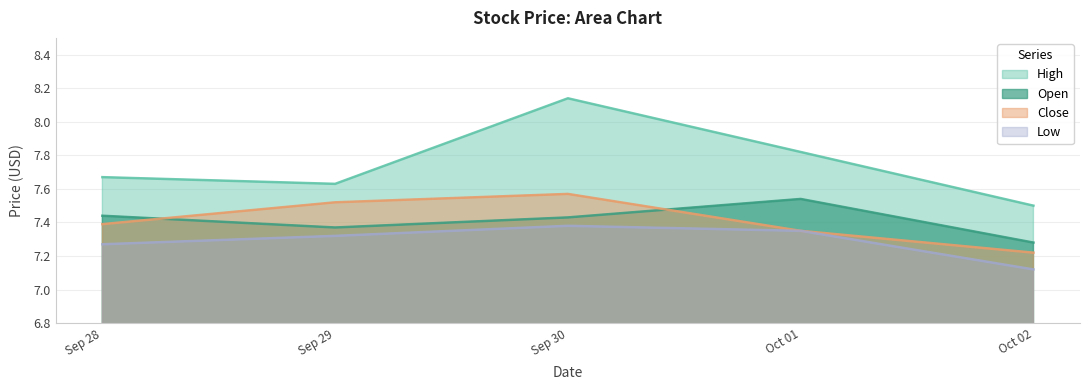

At which category is the sum across all series the highest?

Sep 30